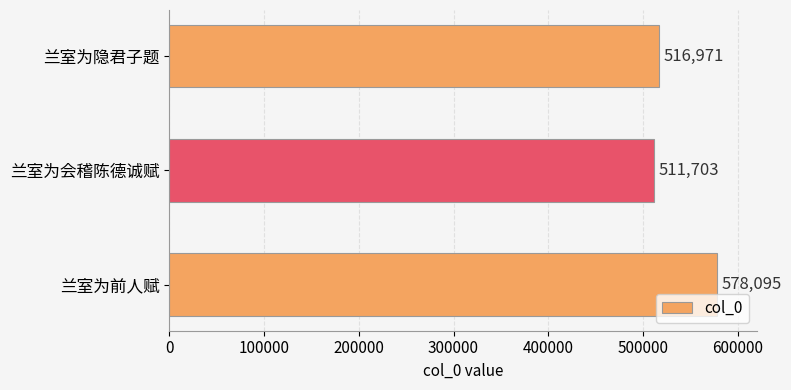

Which category has the lowest value across all series?

兰室为会稽陈德诚赋